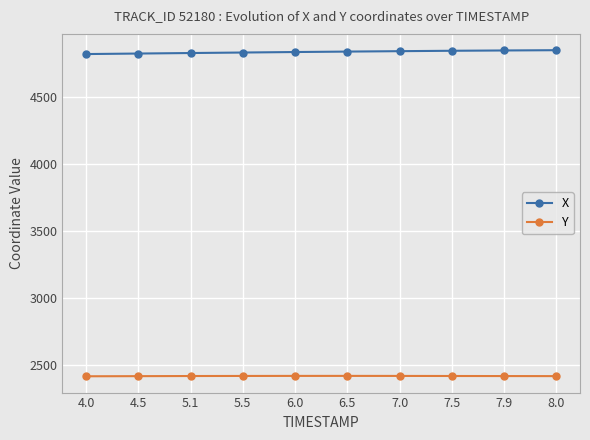

What is the difference between the highest and lowest values at 5.1?

2410.1